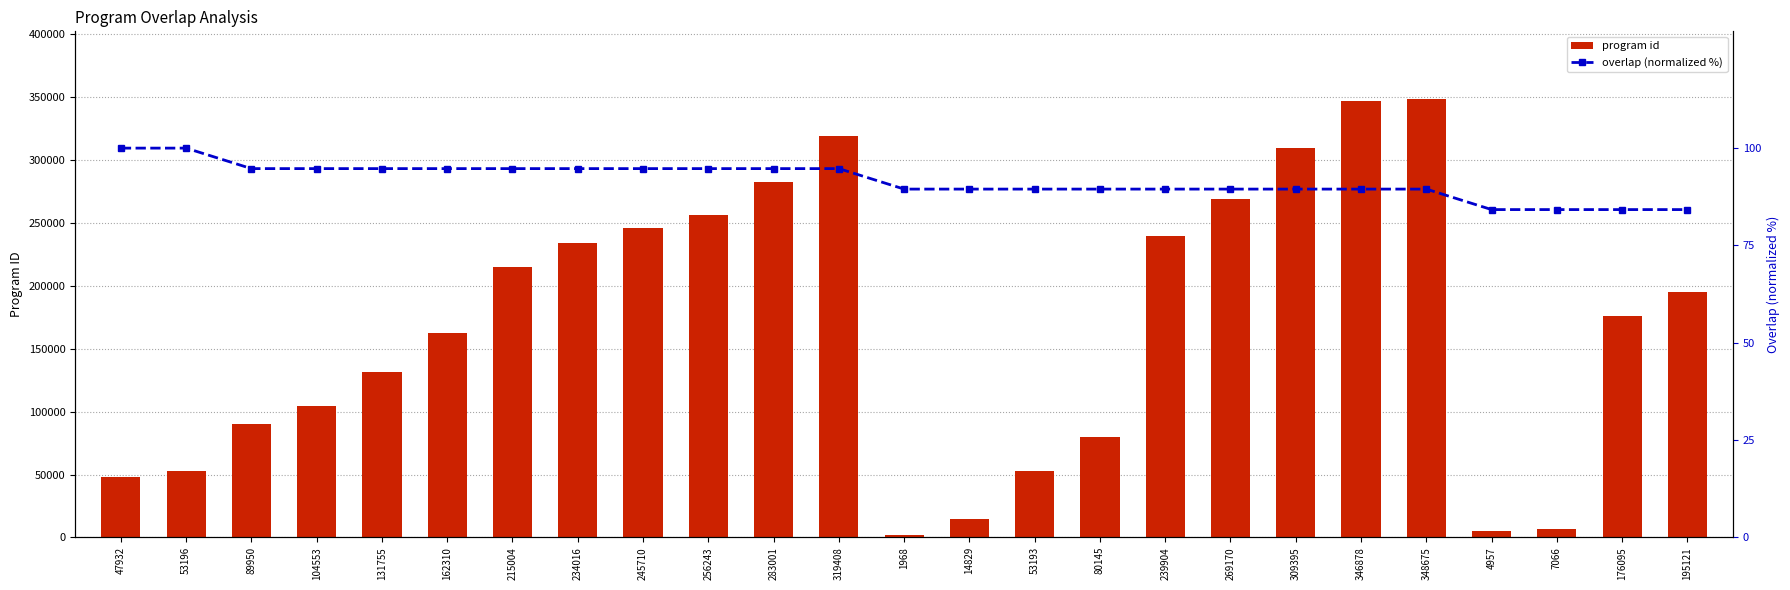

The overlap (normalized %) series shows 49.0 at 239904. True or false?

False